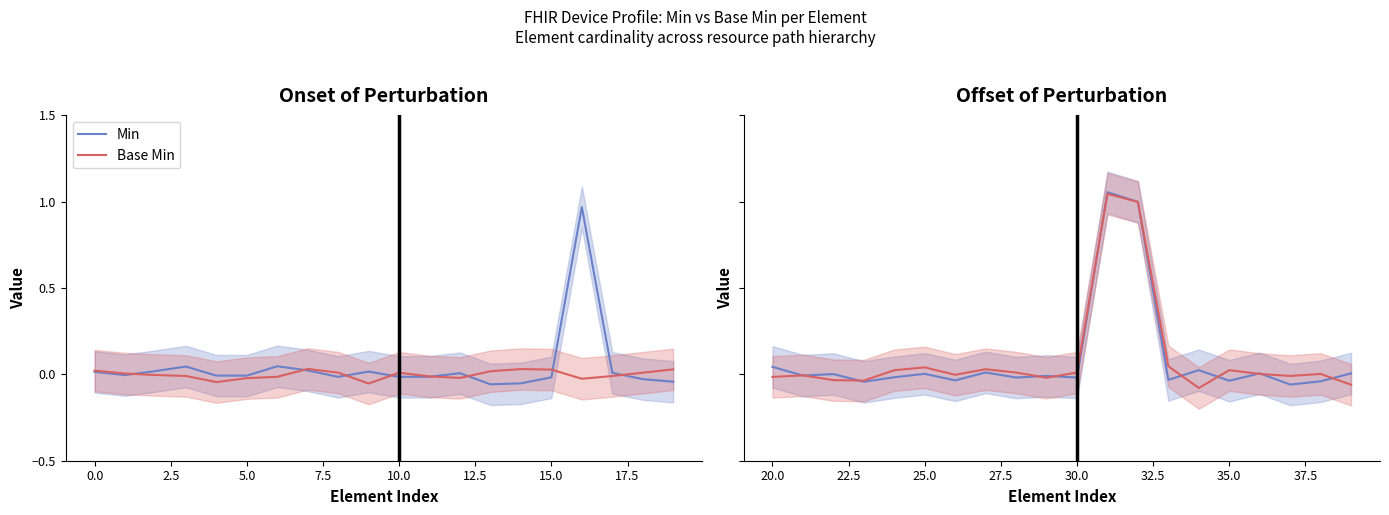

At how many categories does at least one series exceed 0?

15